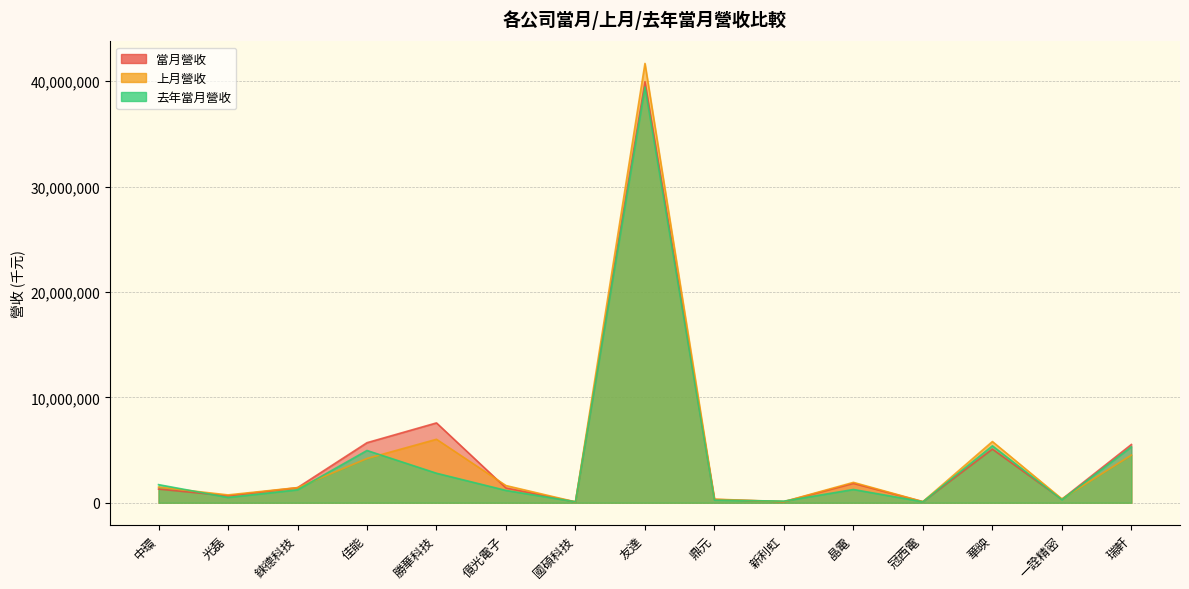

At which category does 上月營收 reach its first local peak?

勝華科技